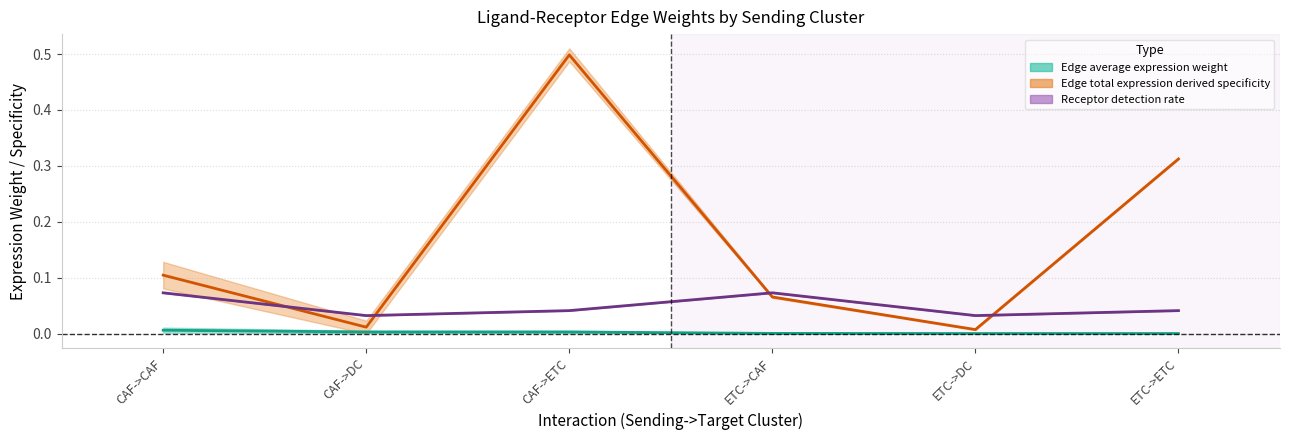

True or false: Edge average expression weight and Edge total expression weight cross at least once.

False